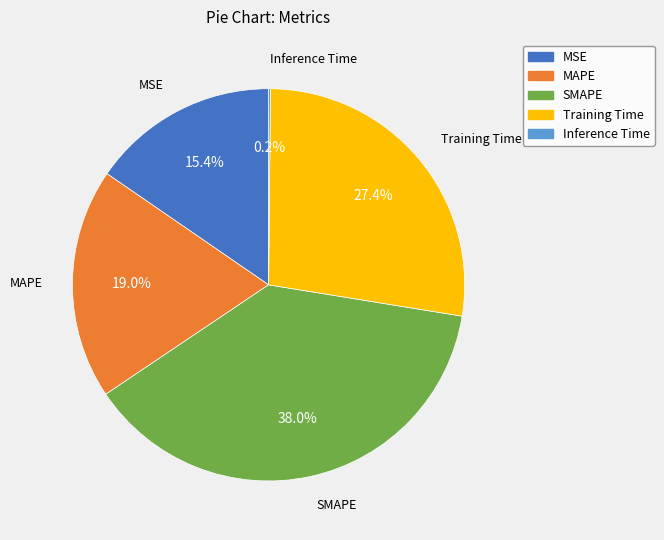

Is Training Time the majority of the pie?

No